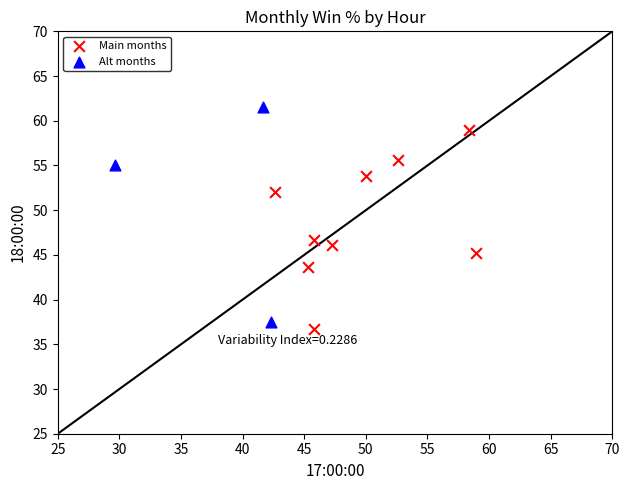

What are all the series names shown in the legend?

Main months, Alt months